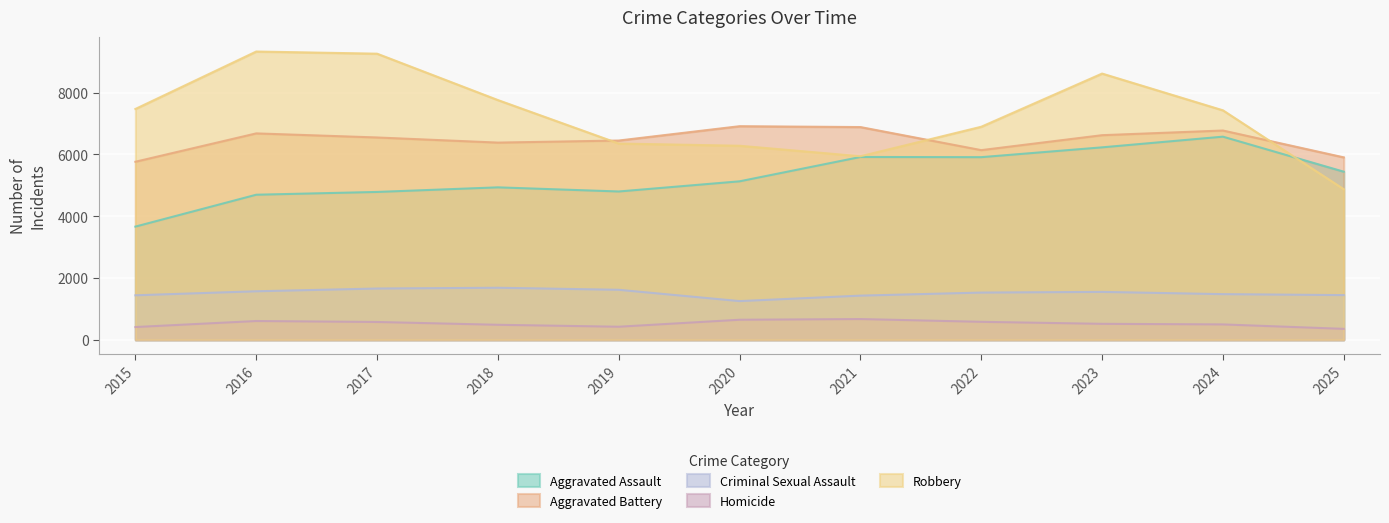

Rank the series by their maximum value, from highest to lowest.

Robbery, Aggravated Battery, Aggravated Assault, Criminal Sexual Assault, Homicide